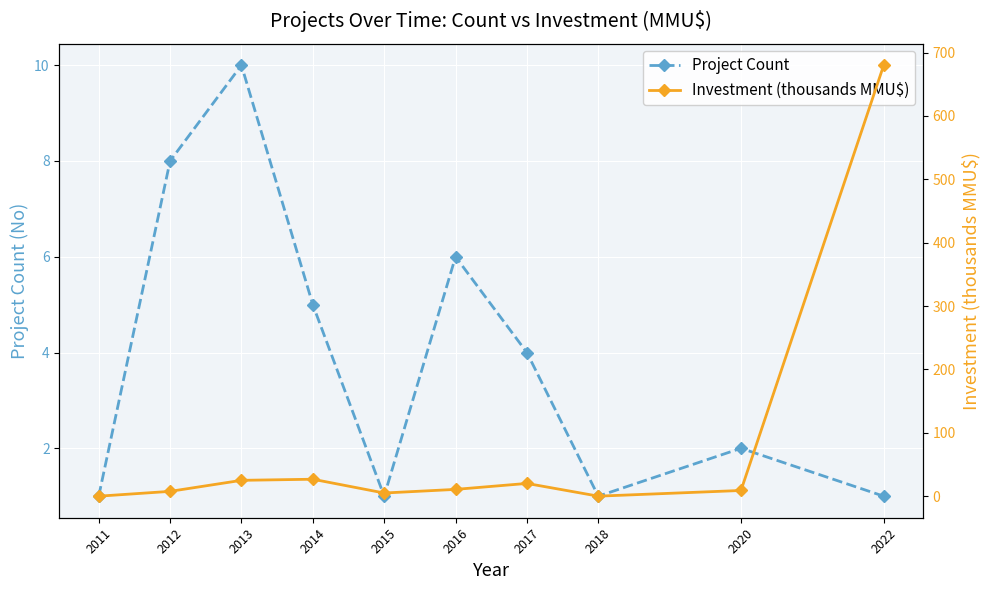

What is the value of the Investment (thousands MMU$) point at the 5th from the left?

5.0